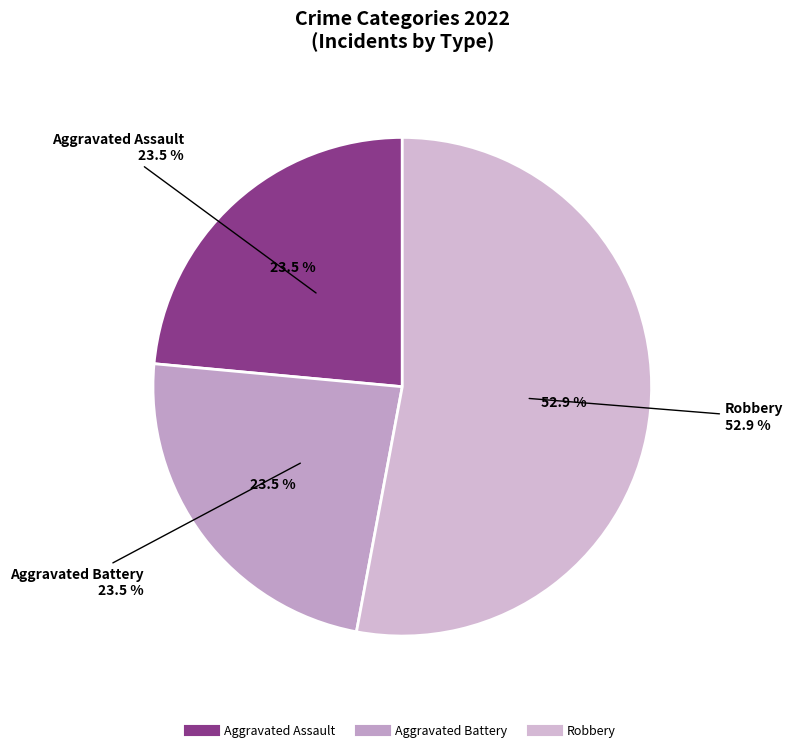

Count the number of slices in the pie.

4